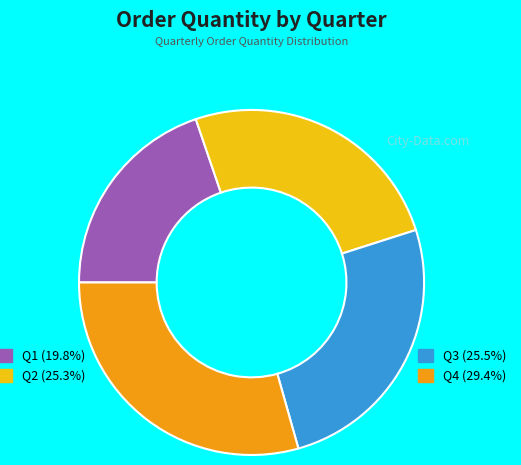

Is there any slice that represents more than half of the pie?

No